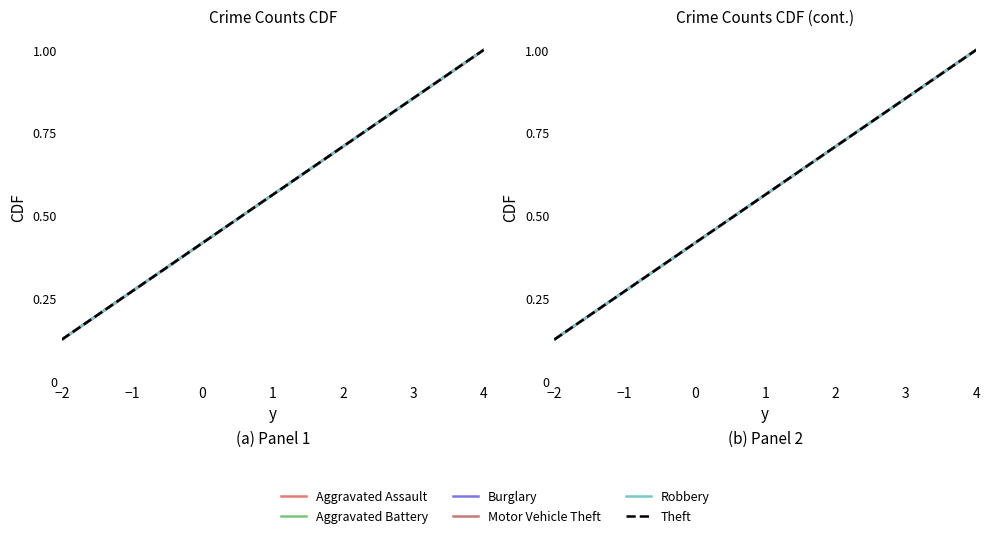

Is the value of Motor Vehicle Theft at 4 greater than the value of Aggravated Battery at −2?

Yes